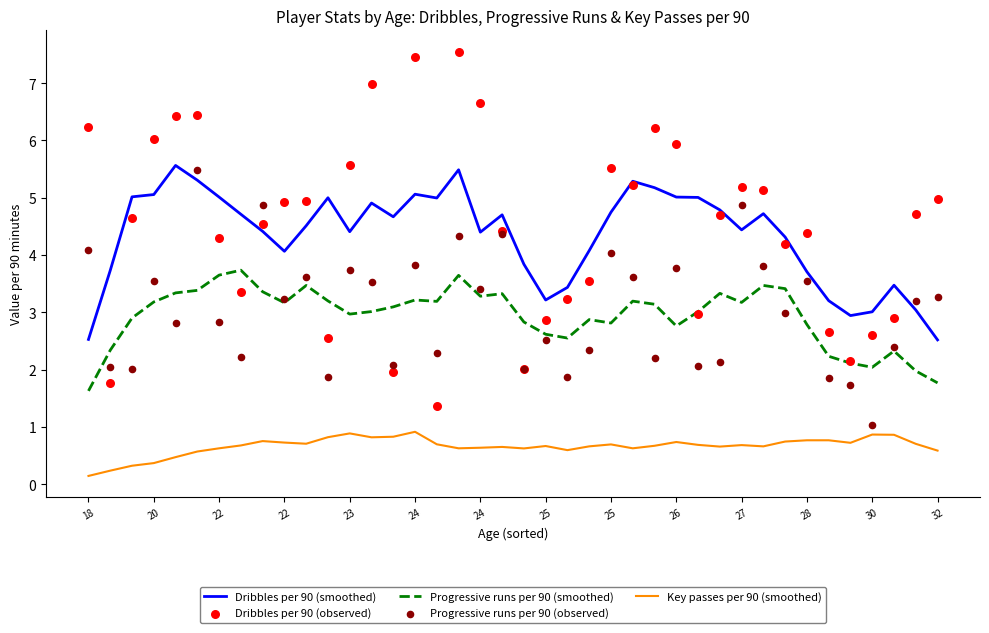

Which series contains the lowest Y value?

Key passes per 90 (smoothed)